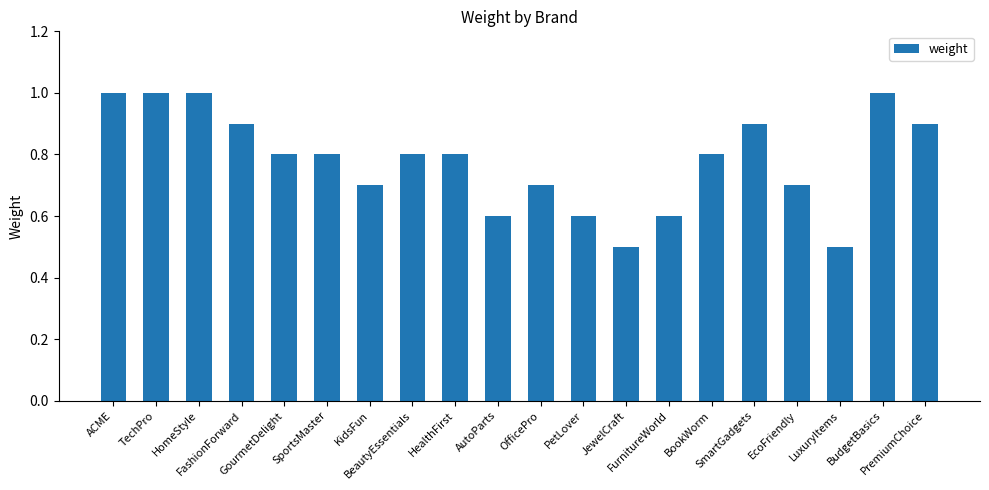

What is the value of the 18th bar from the left?

0.5